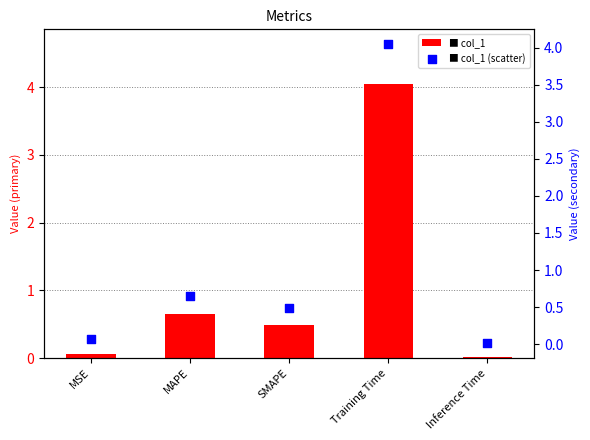

Which series contains the highest Y value?

col_1